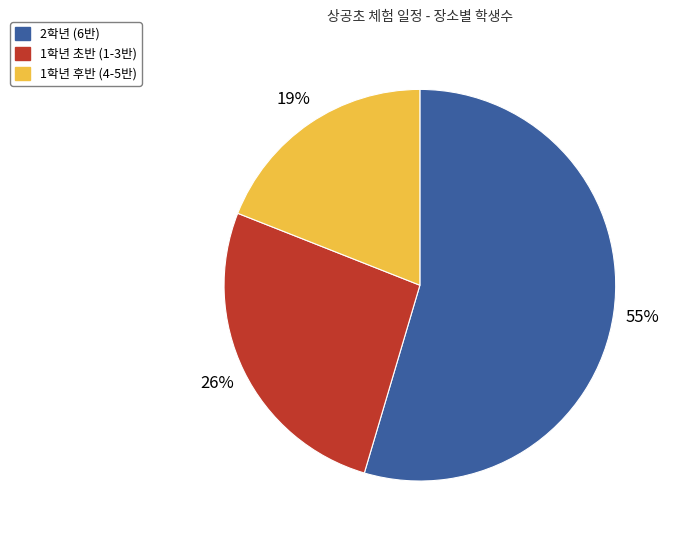

Is there any slice that represents more than half of the pie?

Yes